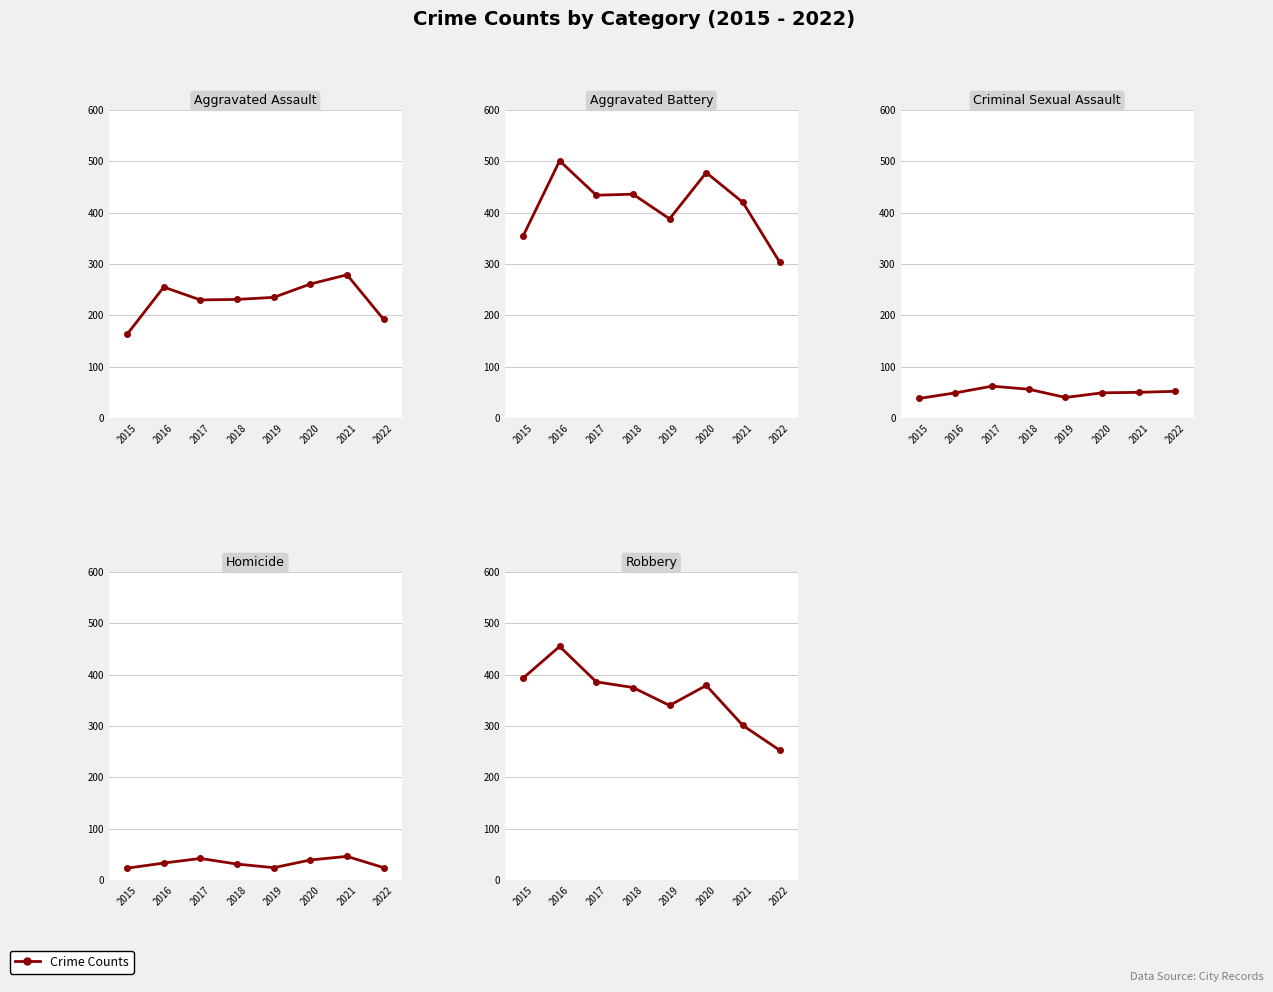

What is the difference between the Robbery values at 2019 and 2015?

53